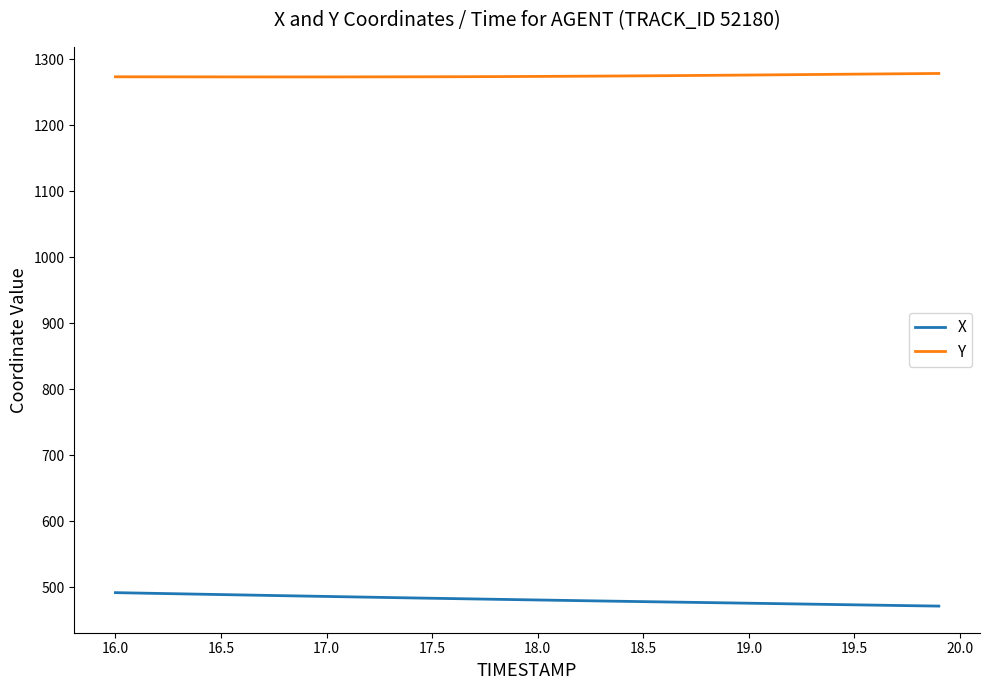

Rank the series by their average value, from highest to lowest.

Y, X